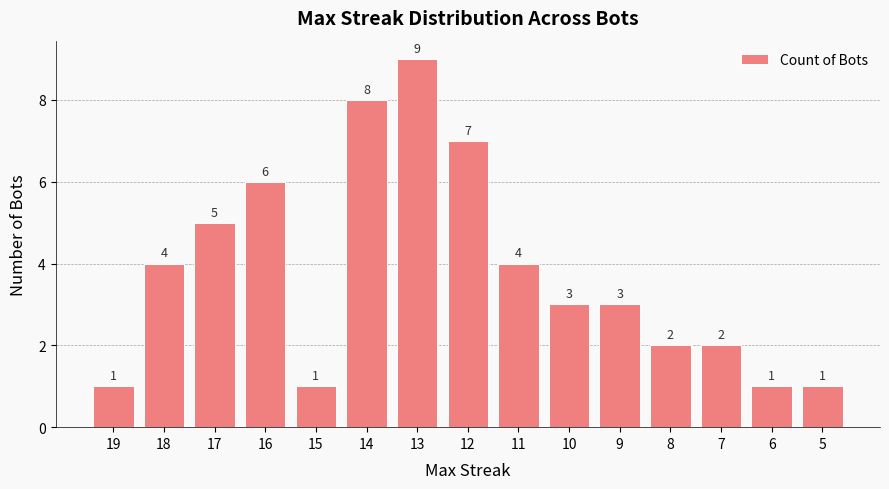

Reading left to right, what are all the values shown in this chart?

1	4	5	6	1	8	9	7	4	3	3	2	2	1	1